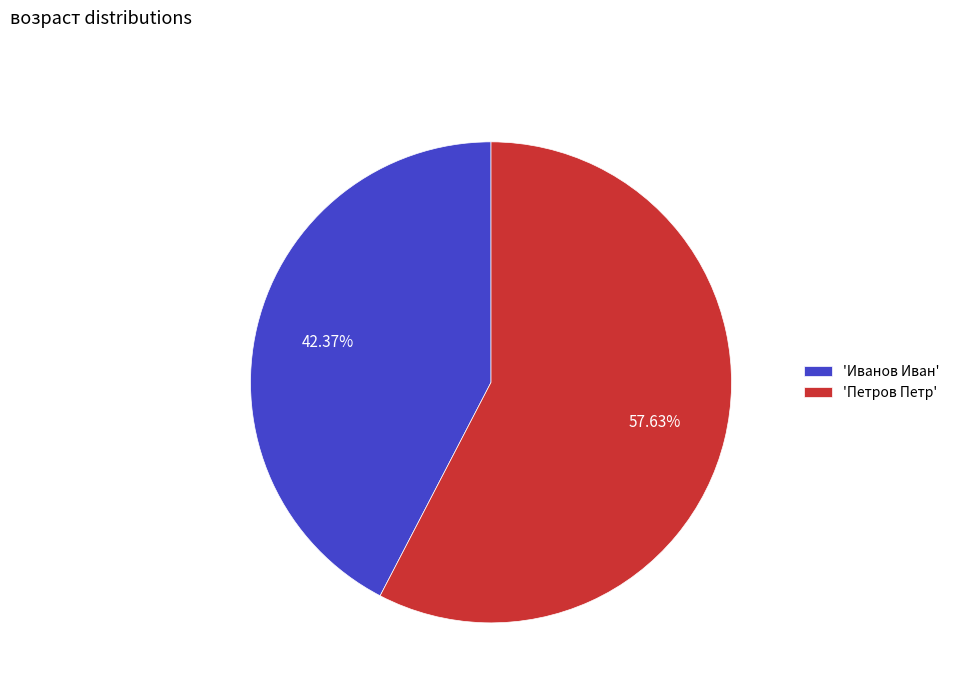

How many segments does this pie chart have?

2